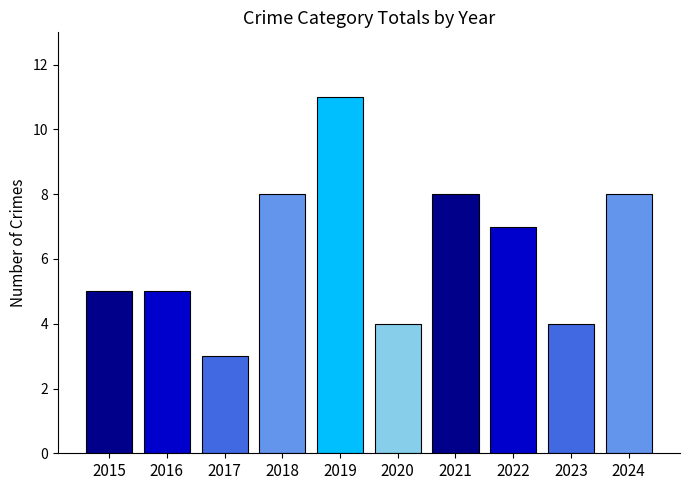

What is the value of the 3rd bar from the left?

3